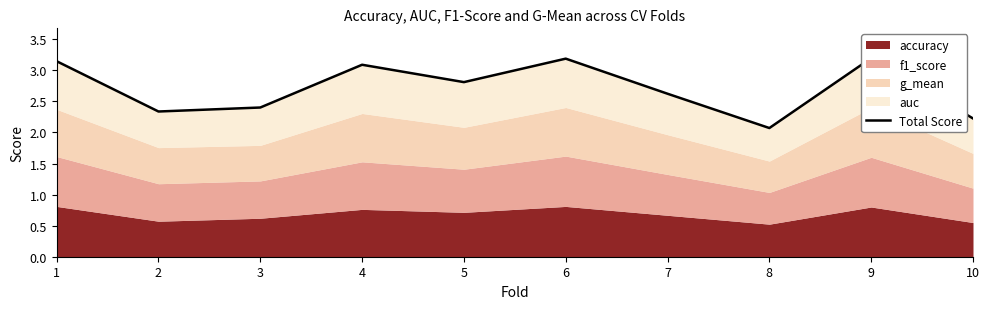

The value at 9 is 3.2. True or false?

True